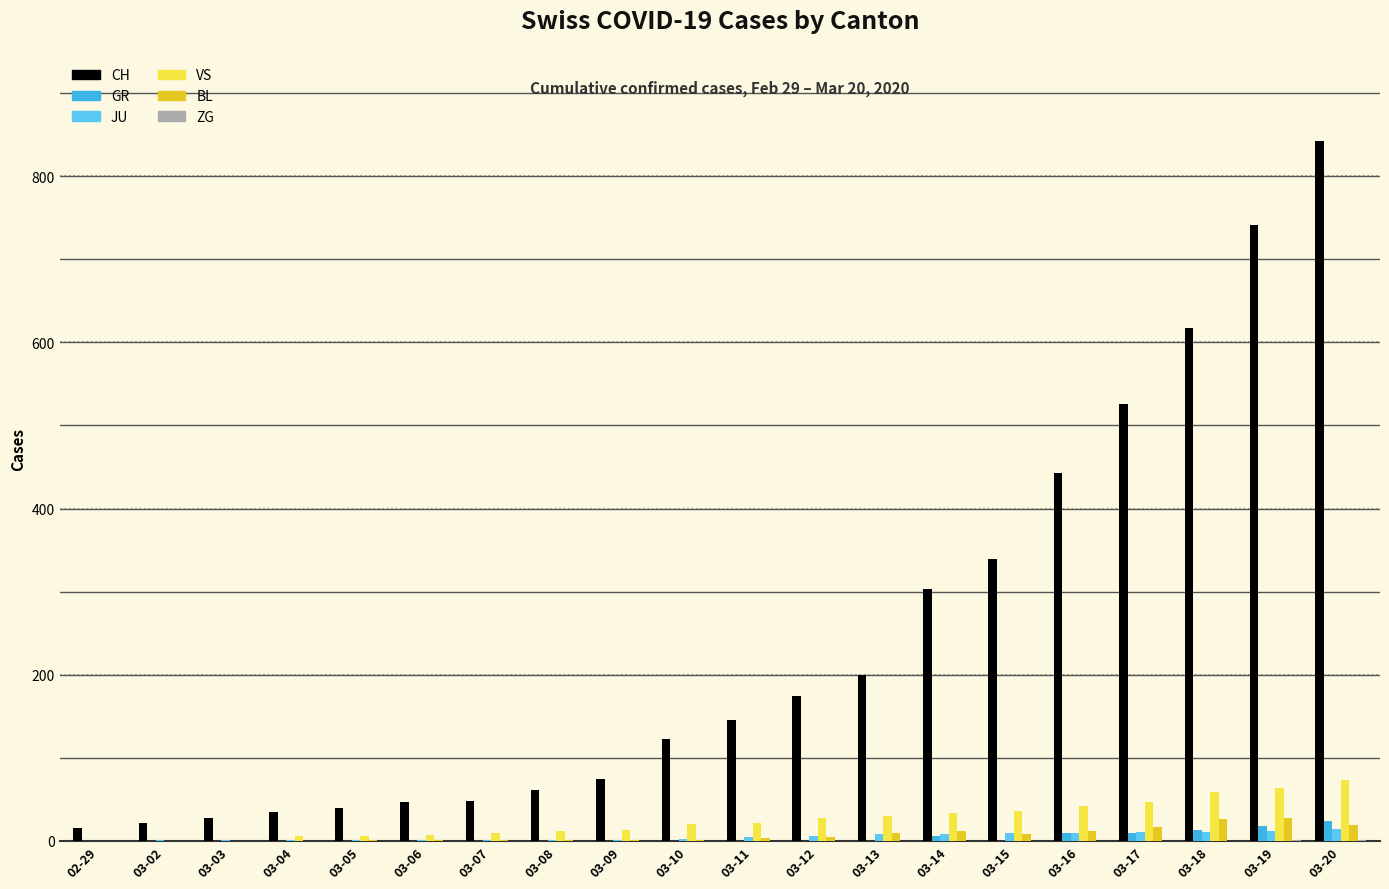

Which category has the highest value across all series?

03-20